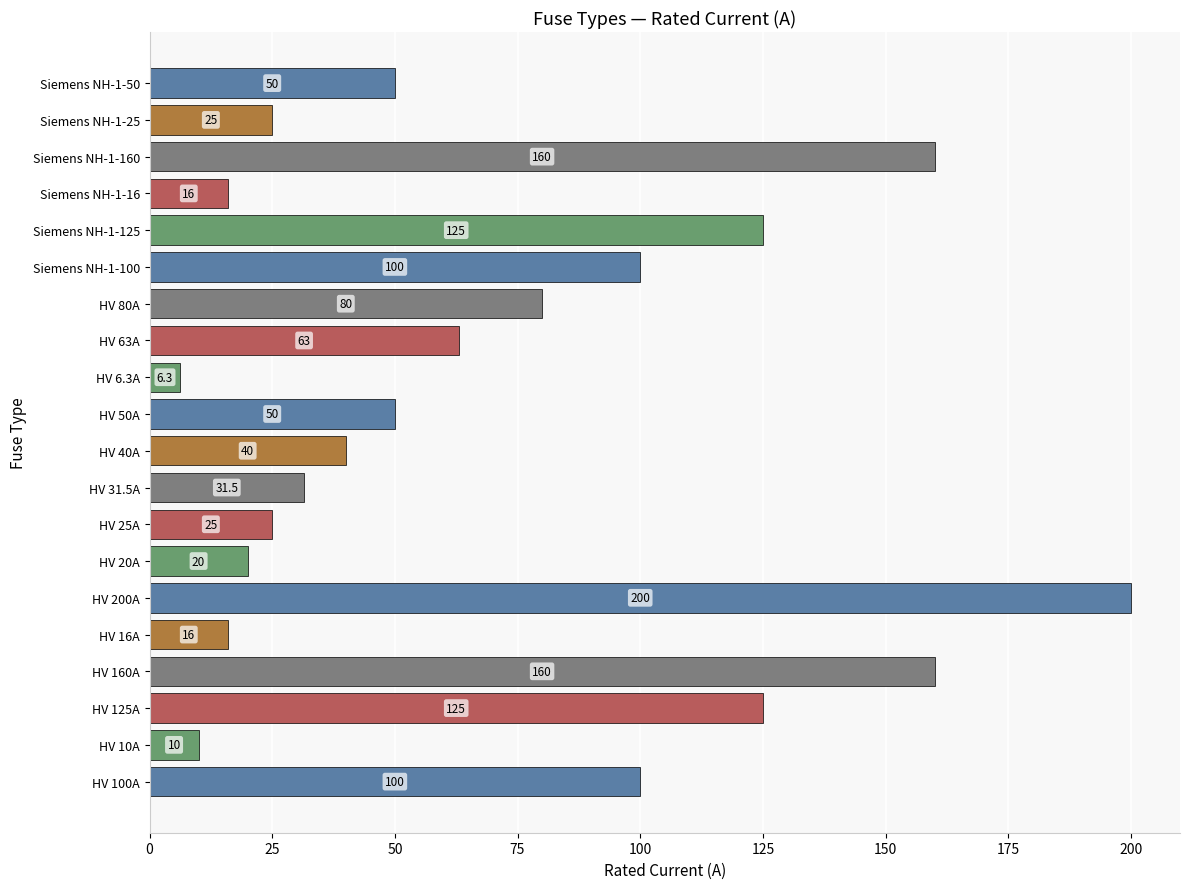

What is the difference between the second highest and second lowest values?

150.0